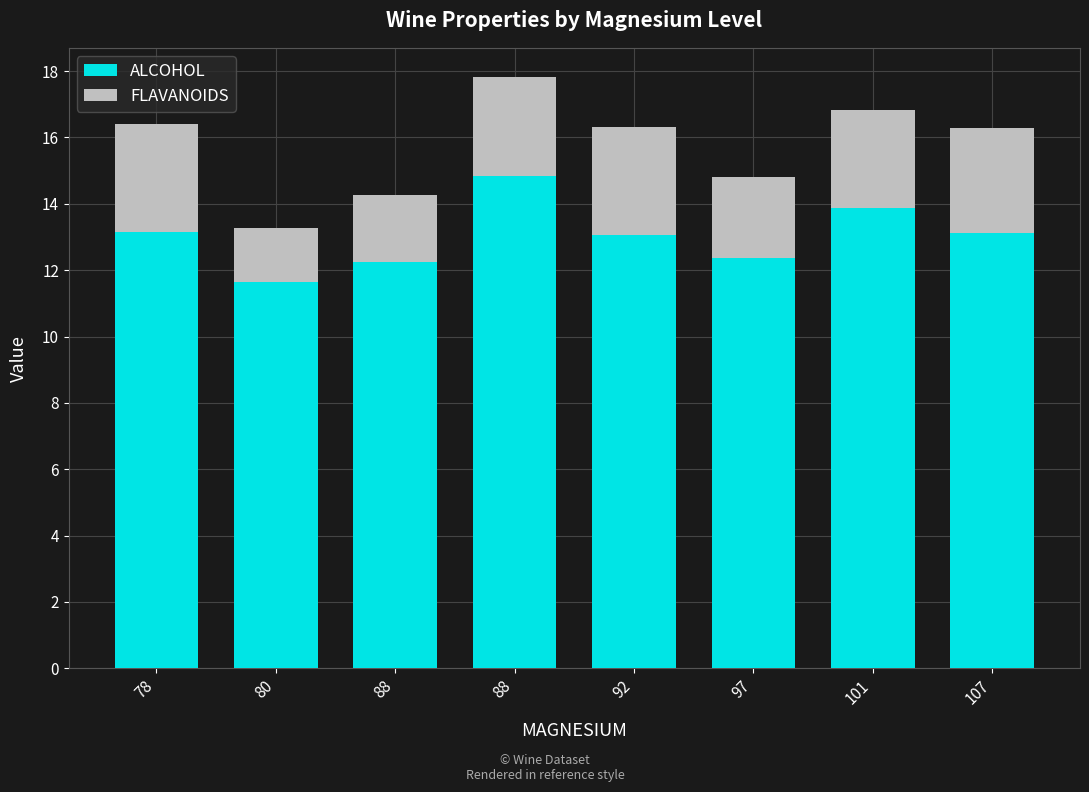

What is the sum of the FLAVANOIDS values at 92 and 88?

5.3